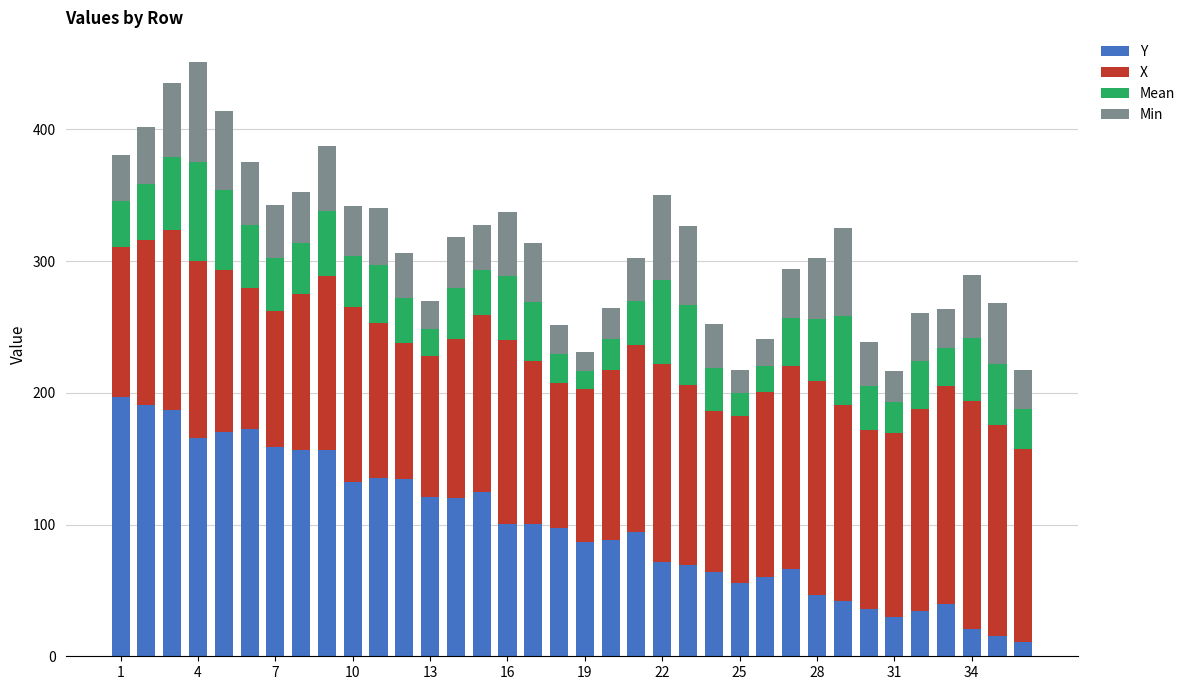

Are the bars horizontal?

No